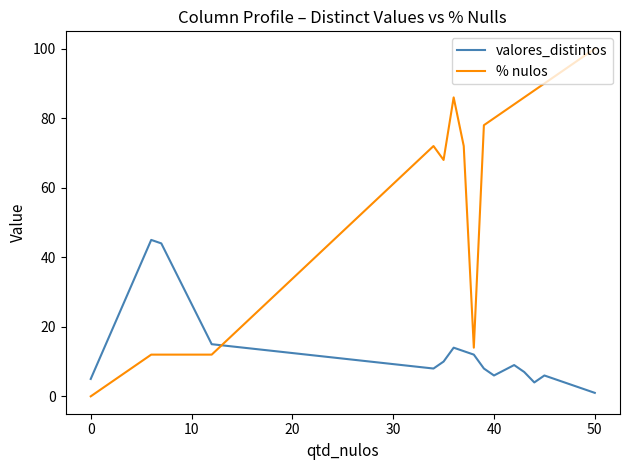

How many values in the % nulos series are below 78?

8